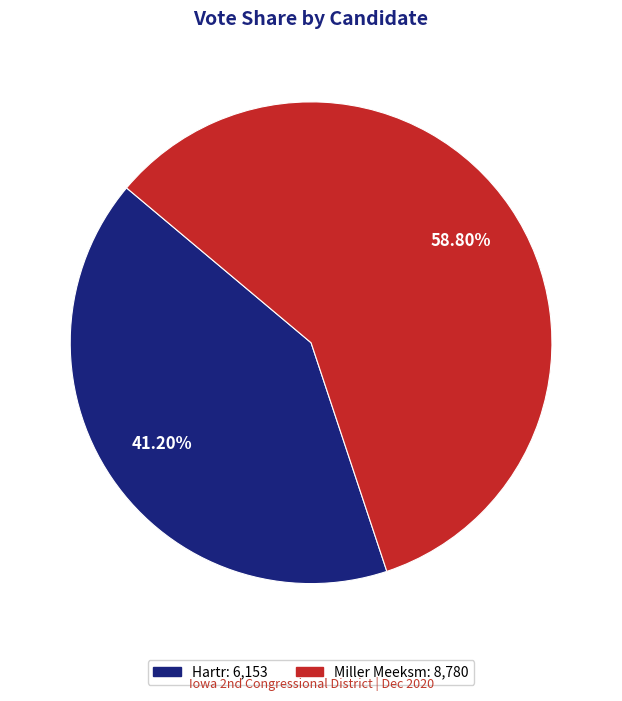

Is there any slice that represents more than half of the pie?

Yes